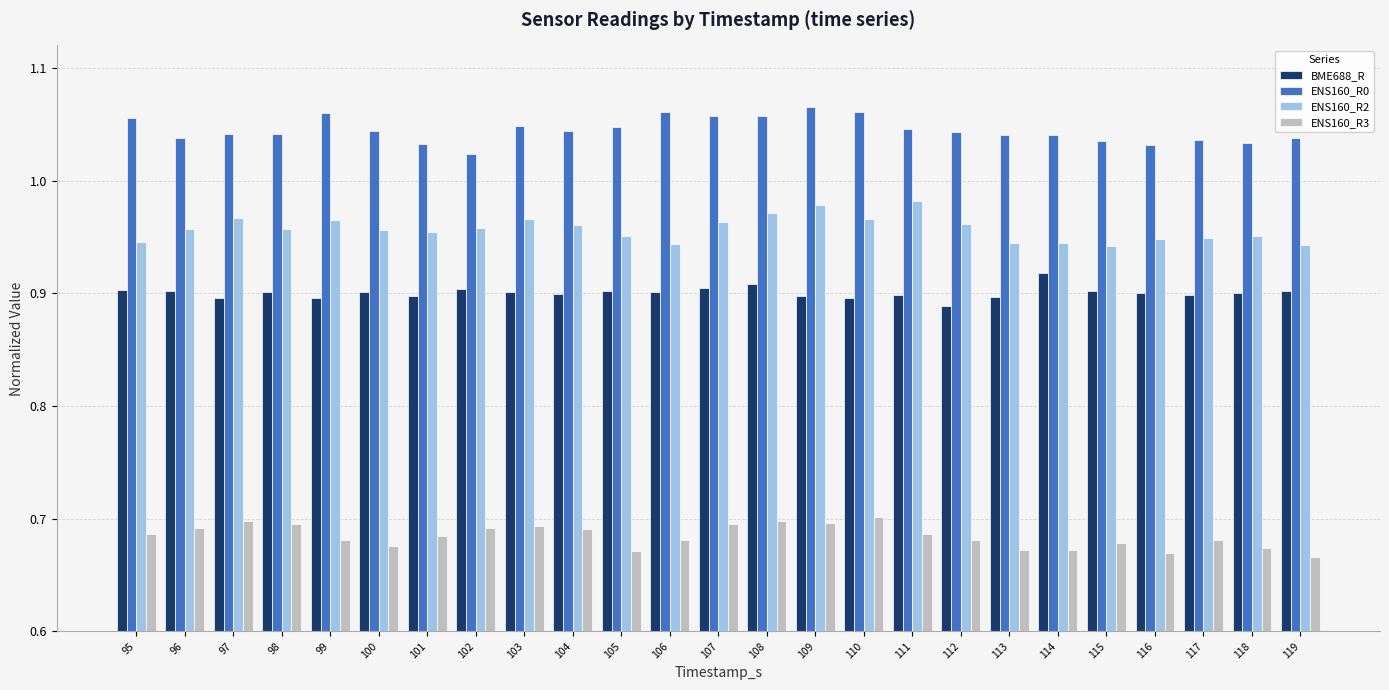

At 115, list the series in order from largest to smallest.

ENS160_R0, ENS160_R2, BME688_R, ENS160_R3